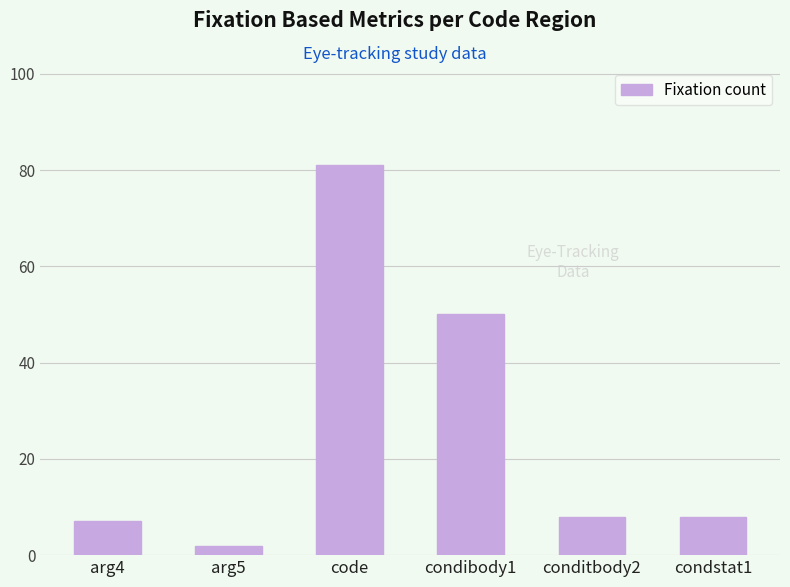

What is the difference between the maximum and minimum values?

79